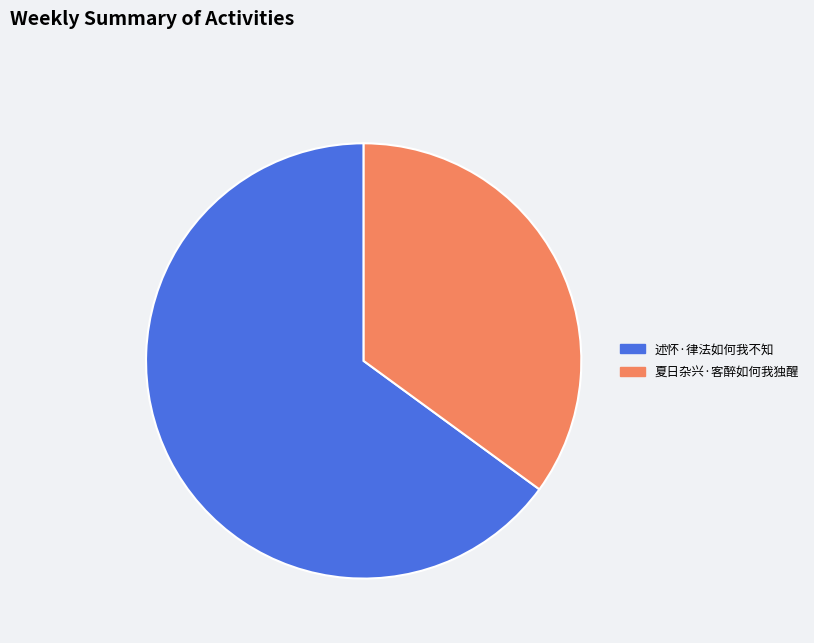

How many slices are in this pie chart?

2